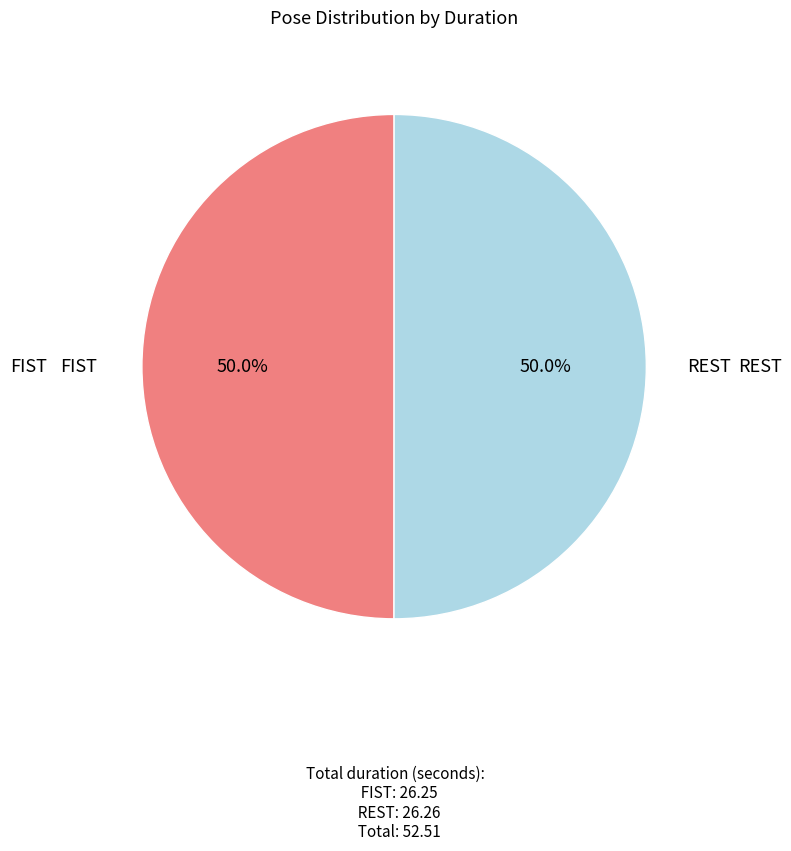

What is the largest slice in the pie chart?

REST